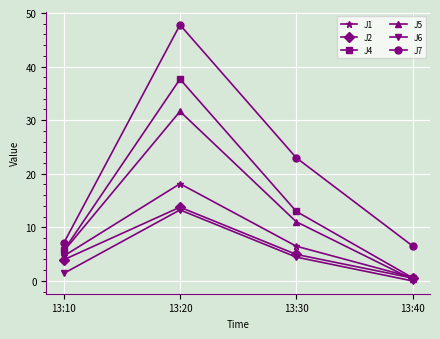

What is the average value of the J5 series?

12.1